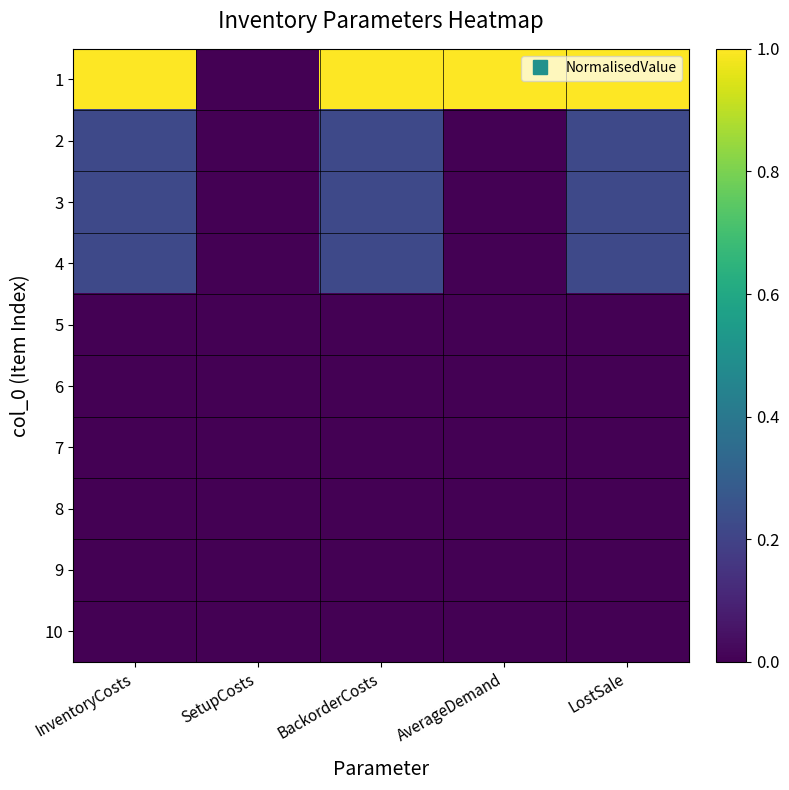

Count the number of data series in this chart.

10